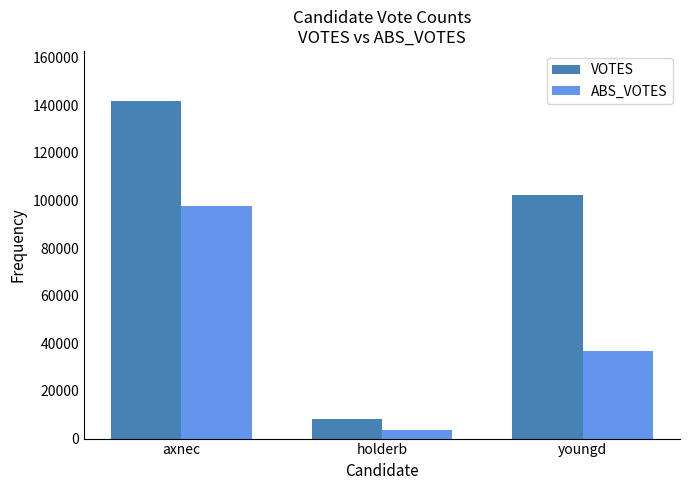

How many bars are there in each group?

2